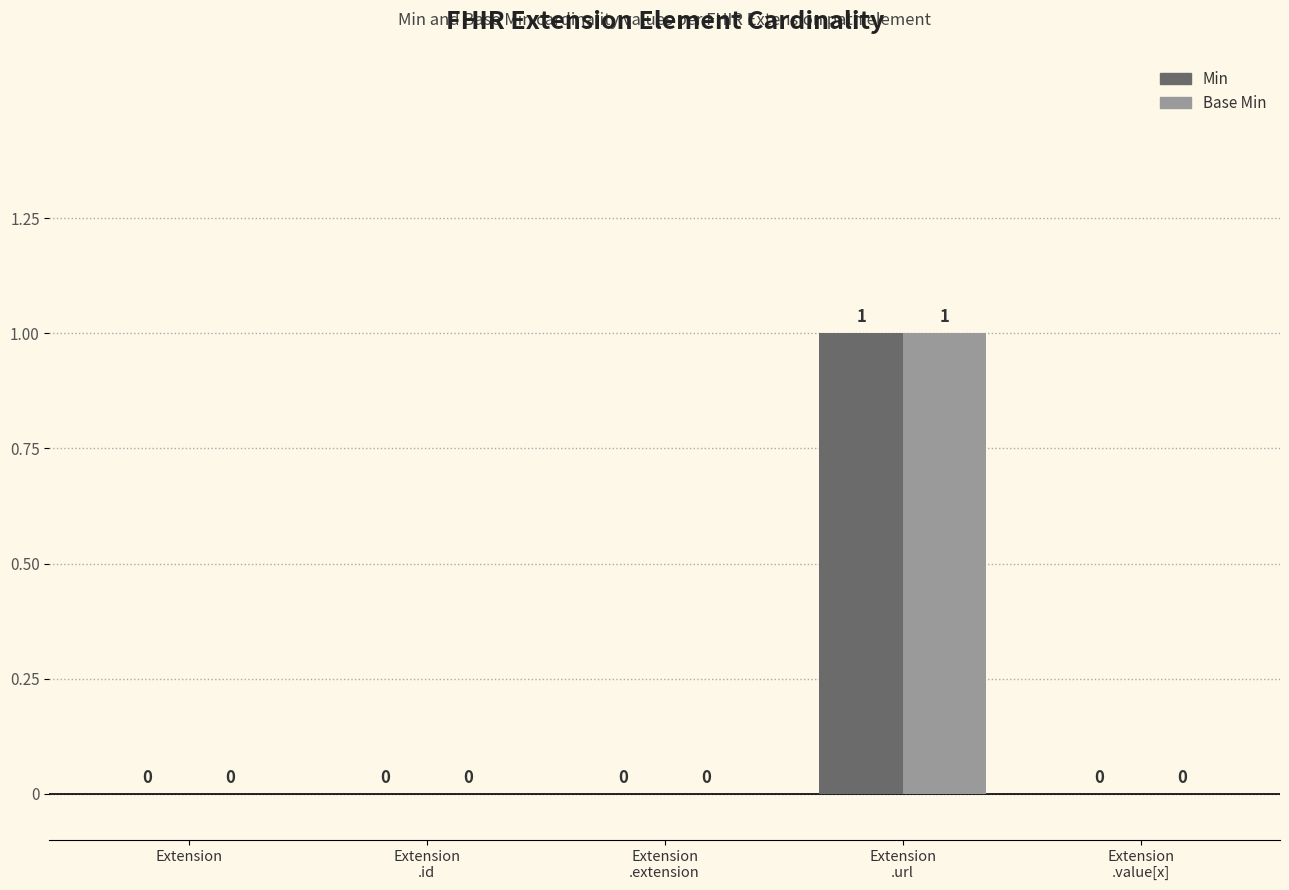

The value of Min at Extension is 0. True or false?

True